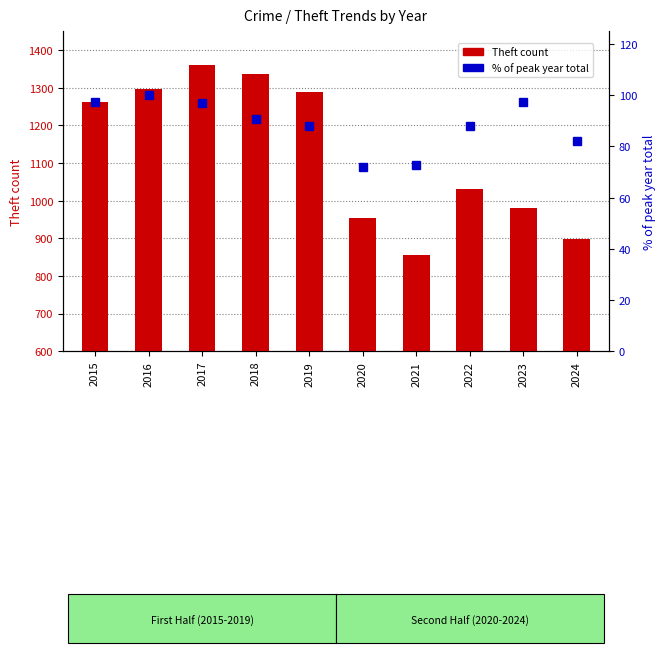

The % of peak year total series shows 26.3 at 2021. True or false?

False